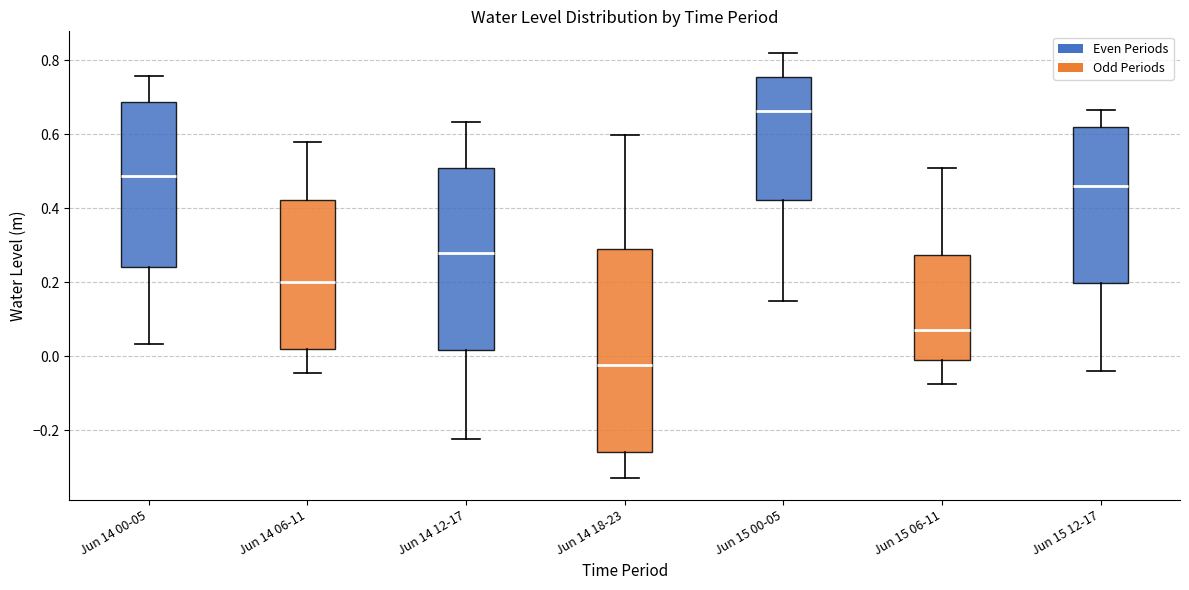

Reading left to right, read every box against the y-axis: the position of its median line, the range the box covers, and the ends of its whiskers. The values are not printed on the chart, so give them approximately, as read against the axis.

Jun 14 00-05: median 0.48, box 0.24 to 0.68, whiskers 0.04 to 0.76
Jun 14 06-11: median 0.20, box 0.02 to 0.42, whiskers -0.04 to 0.58
Jun 14 12-17: median 0.28, box 0.02 to 0.50, whiskers -0.22 to 0.64
Jun 14 18-23: median -0.02, box -0.26 to 0.28, whiskers -0.32 to 0.60
Jun 15 00-05: median 0.66, box 0.42 to 0.76, whiskers 0.16 to 0.82
Jun 15 06-11: median 0.08, box 0.00 to 0.28, whiskers -0.08 to 0.50
Jun 15 12-17: median 0.46, box 0.20 to 0.62, whiskers -0.04 to 0.66